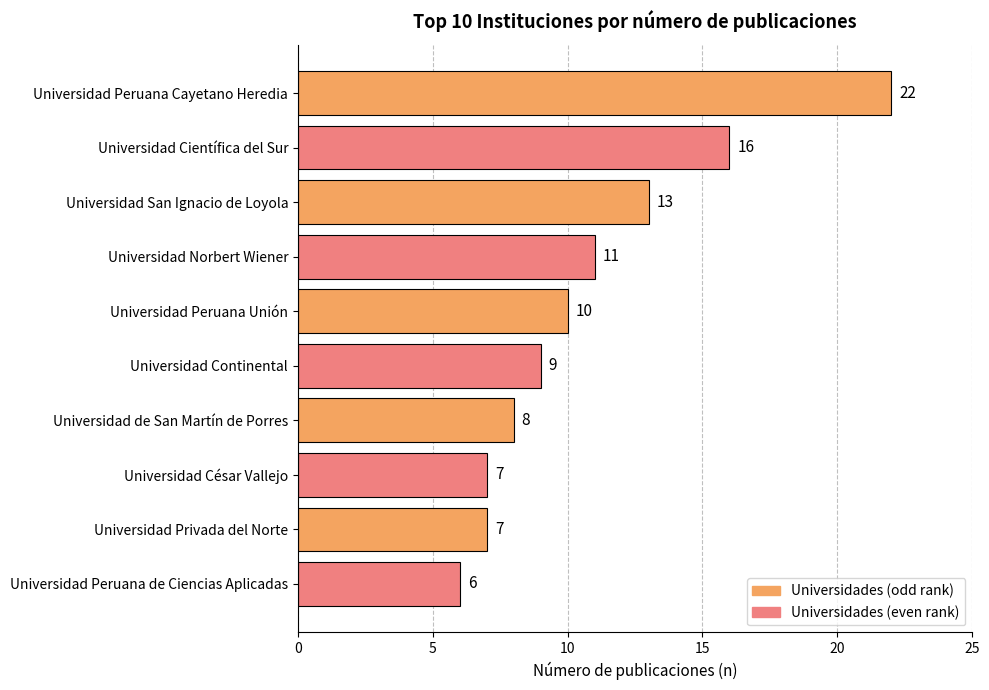

Is it true that the value at Universidad Continental is 5?

False